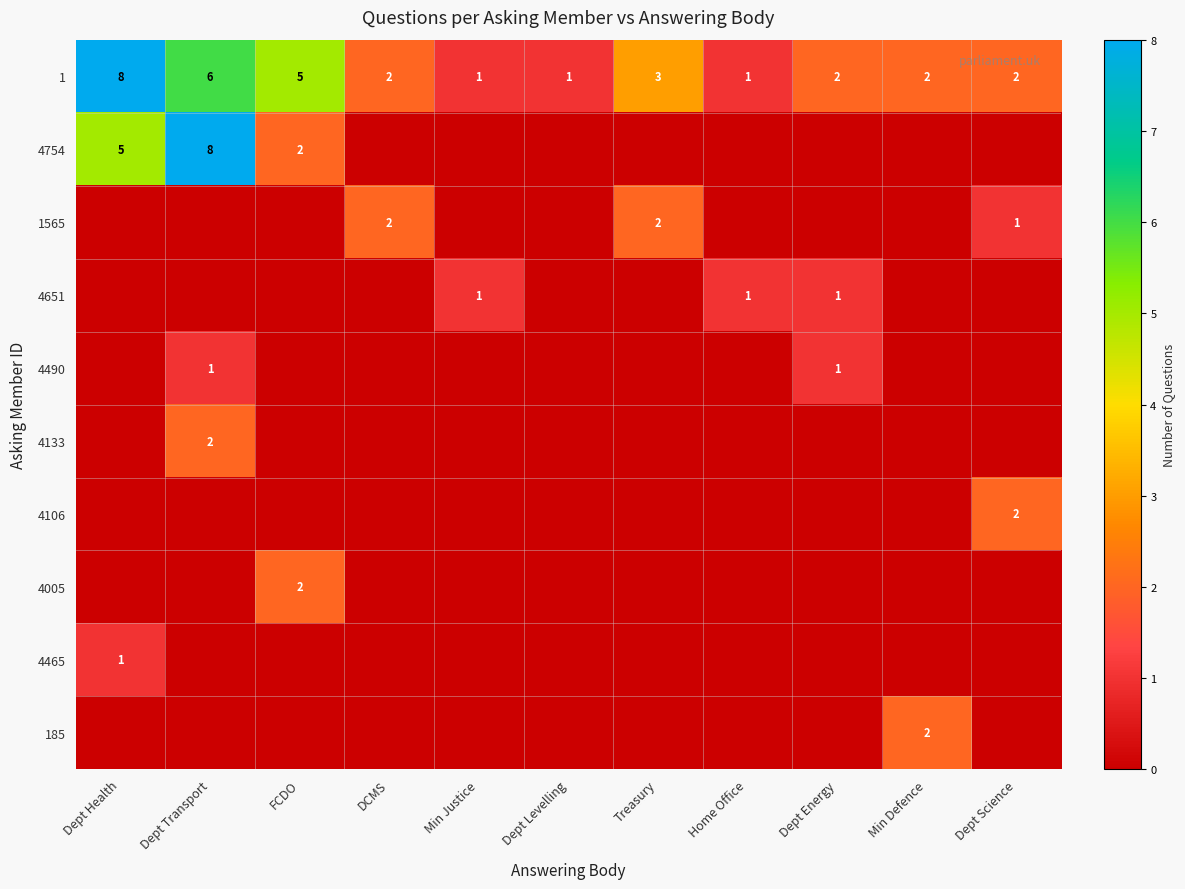

Is the value of 4651 at Min Justice greater than the value of 4754 at Dept Energy?

Yes